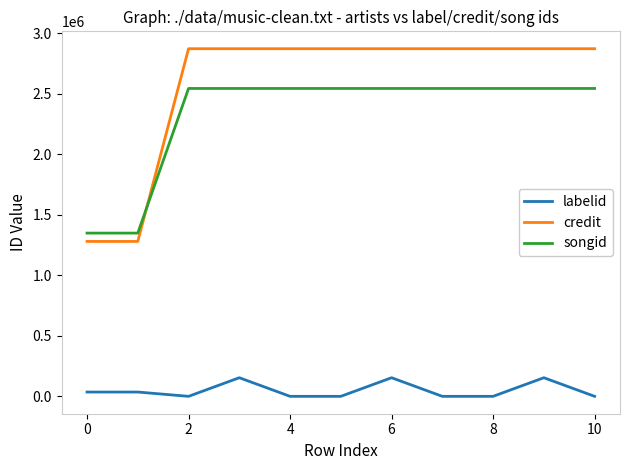

Count the number of data series in this chart.

3